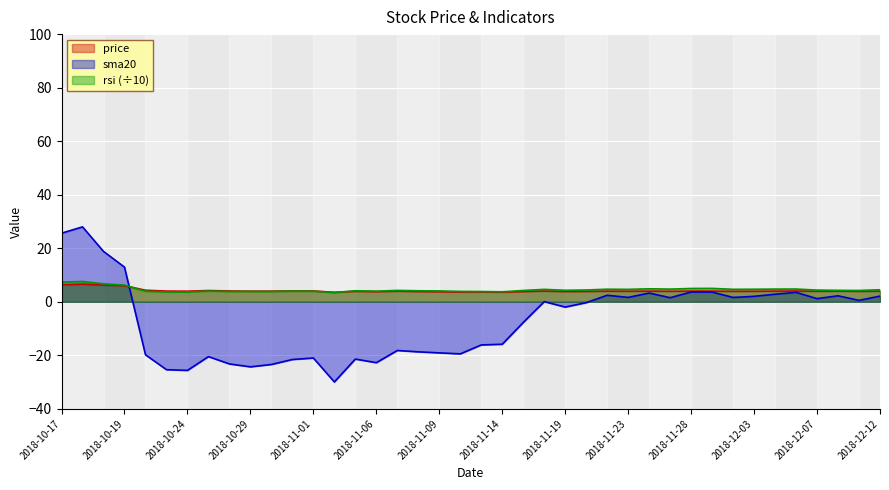

Which series has the largest total across all categories?

rsi